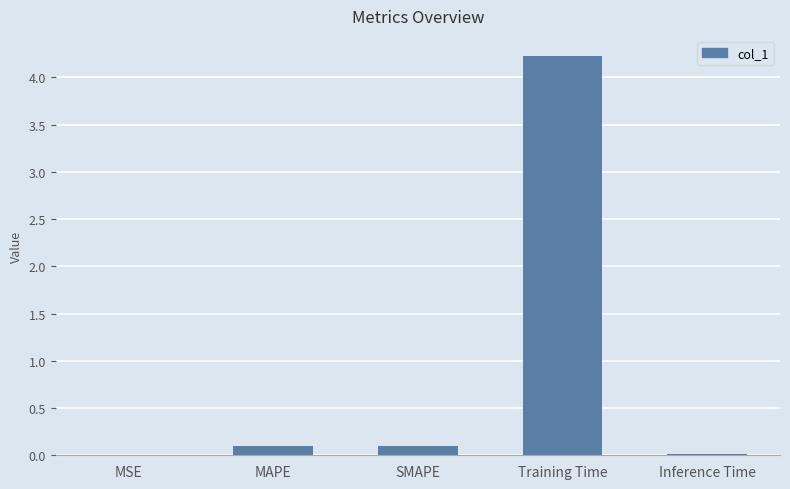

True or false: the data shows 1.0 at Training Time.

False